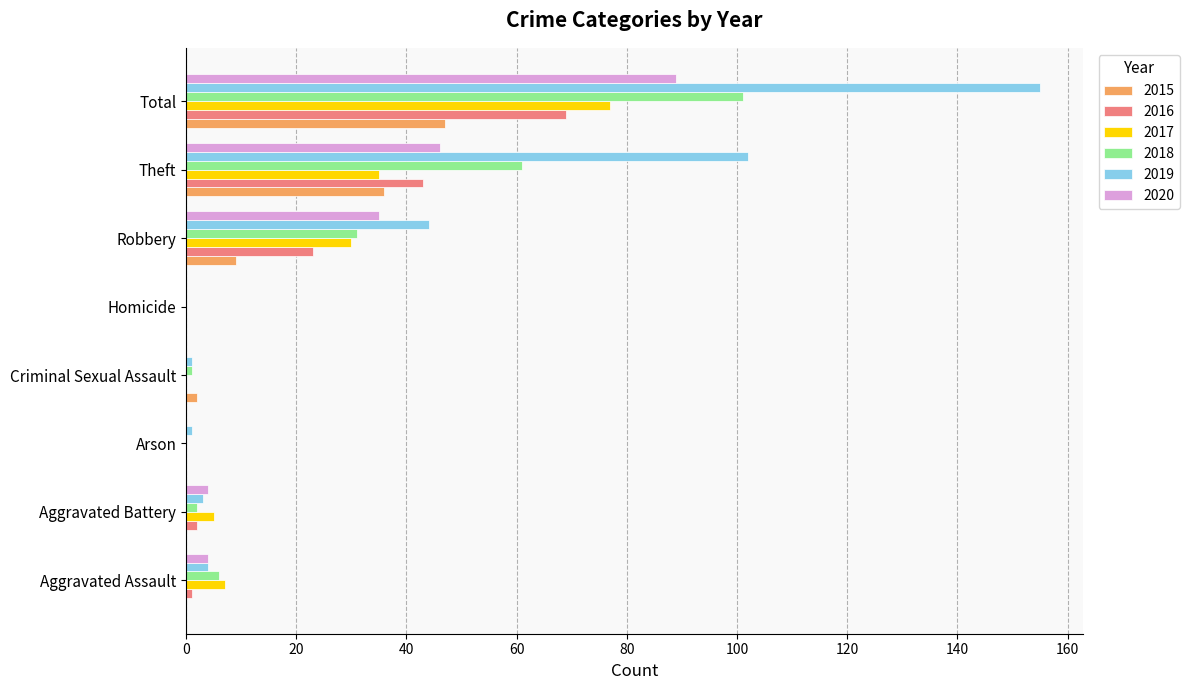

The value of 2018 at Aggravated Assault is 6. True or false?

True